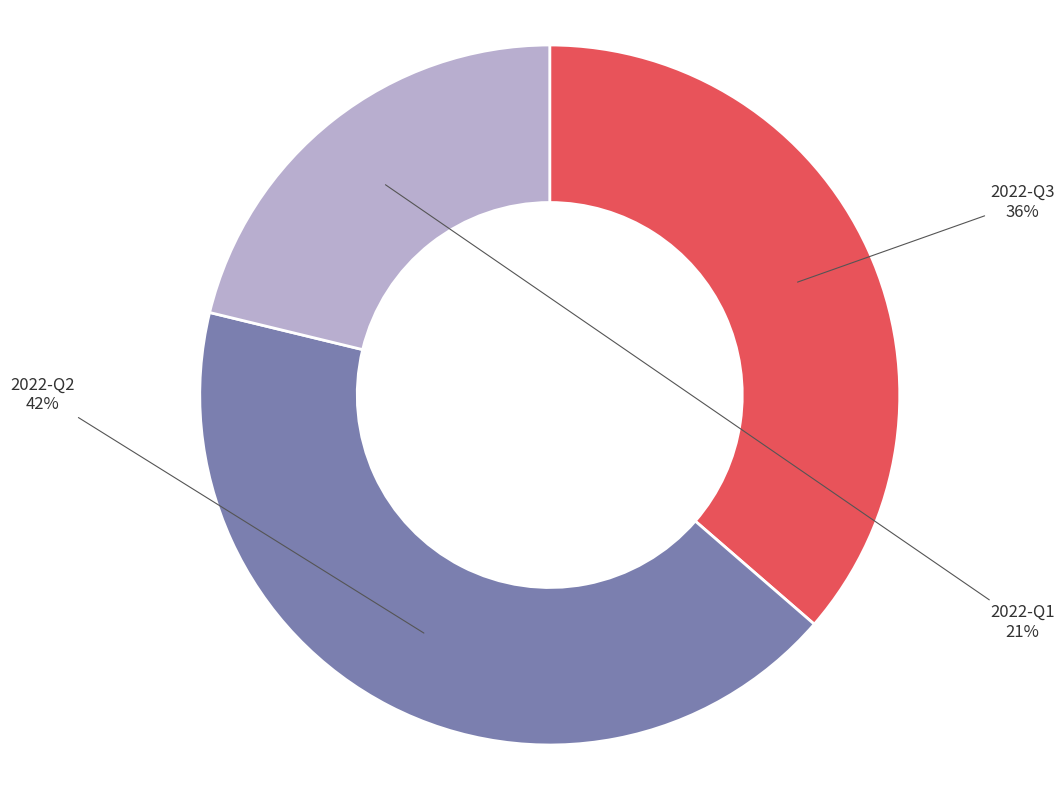

To the nearest percent, what is the difference between the largest and smallest slice percentages?

21%